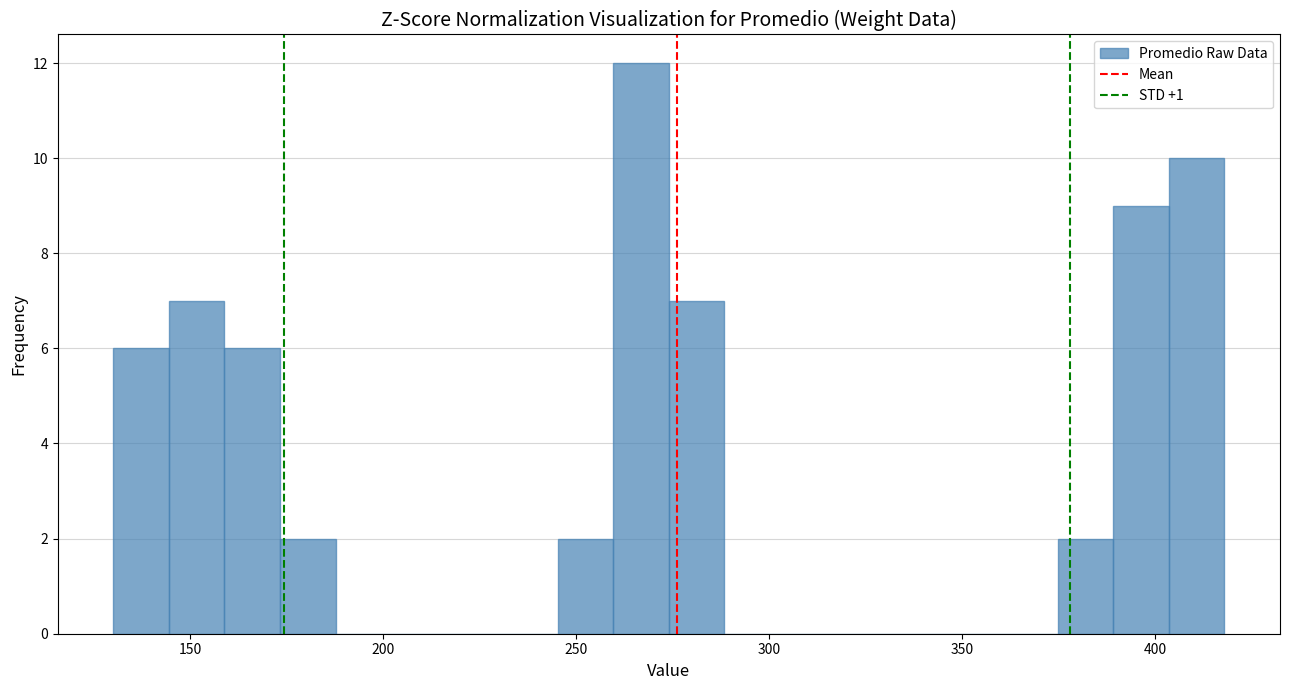

Around what value on the x-axis is the tallest bar? Give the approximate position of its centre, as read against the axis.

265